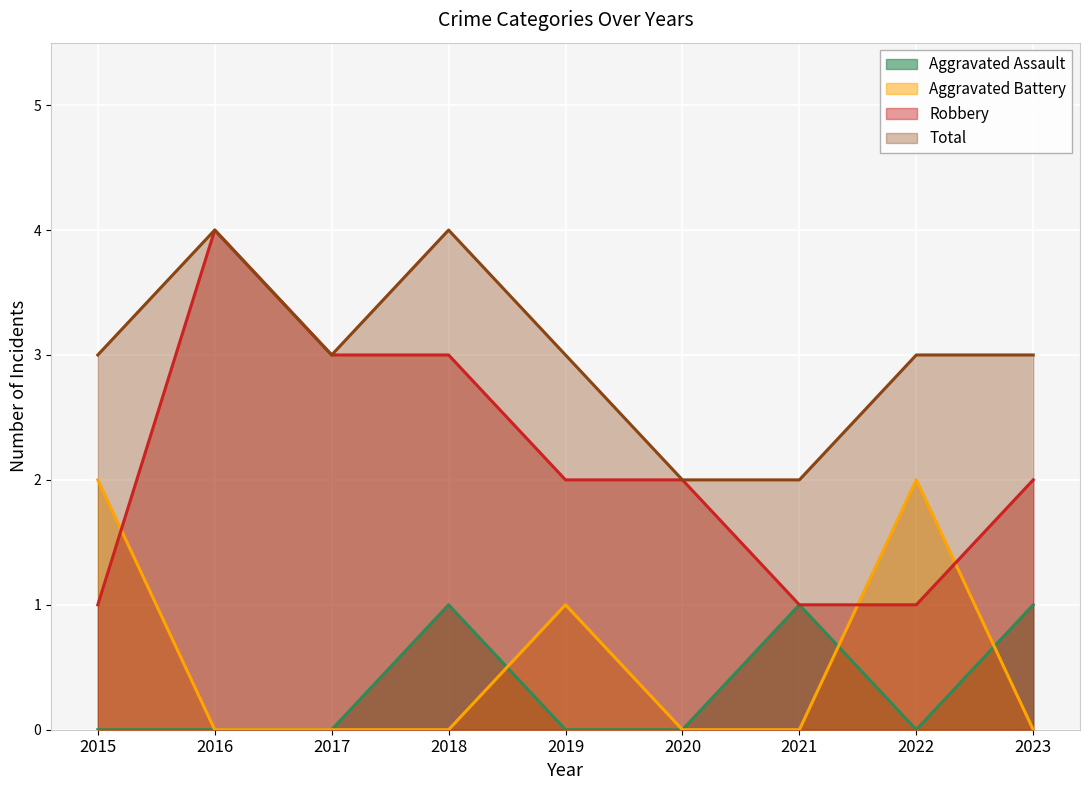

What is the difference between the second highest and minimum values in the Robbery series?

2